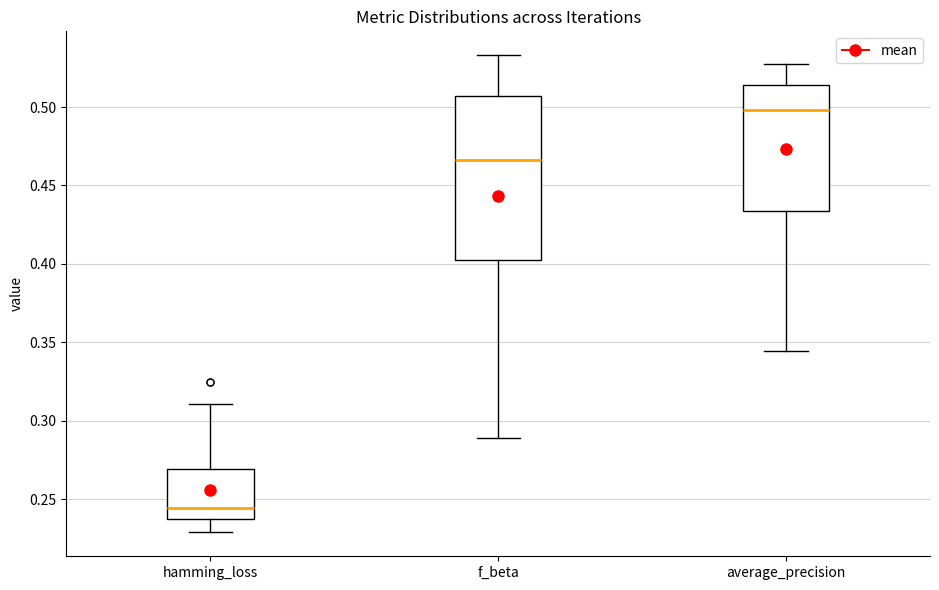

Where does the median line of the box for average_precision sit on the y-axis? The values are not printed on the chart, so give them approximately, as read against the axis.

0.500